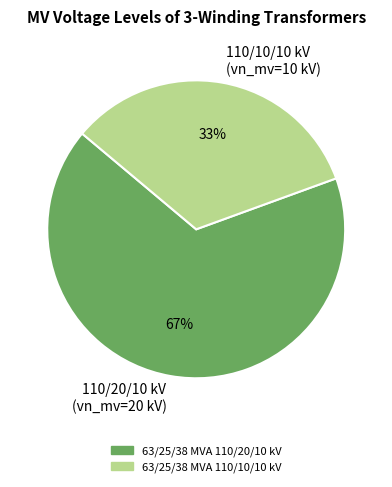

The 110/20/10 kV (vn_mv=20 kV) slice represents 67% of the pie. True or false?

True